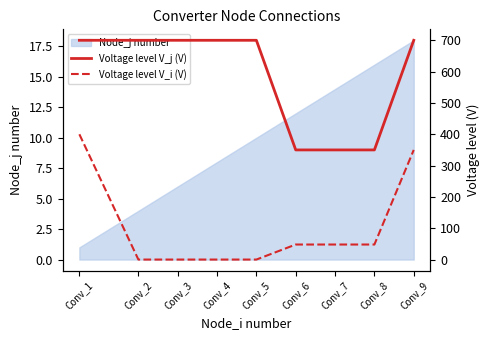

True or false: Node_j number has a value of 6 at Conv_3.

True